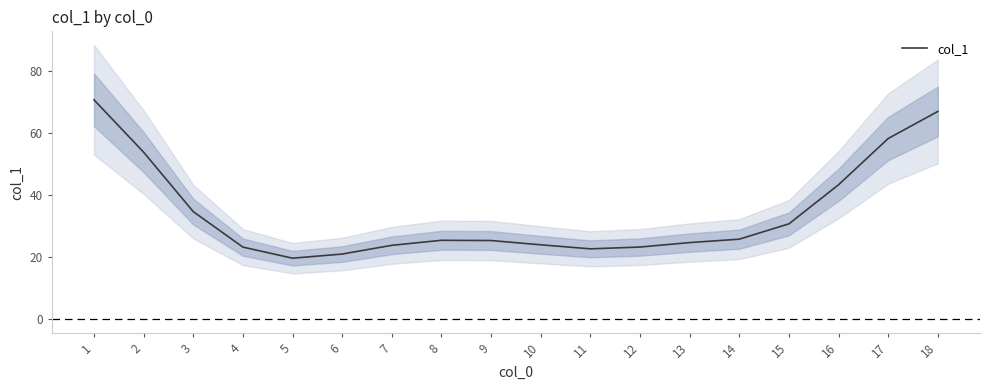

What is the ratio of the value at 5 to the value at 15?

0.6